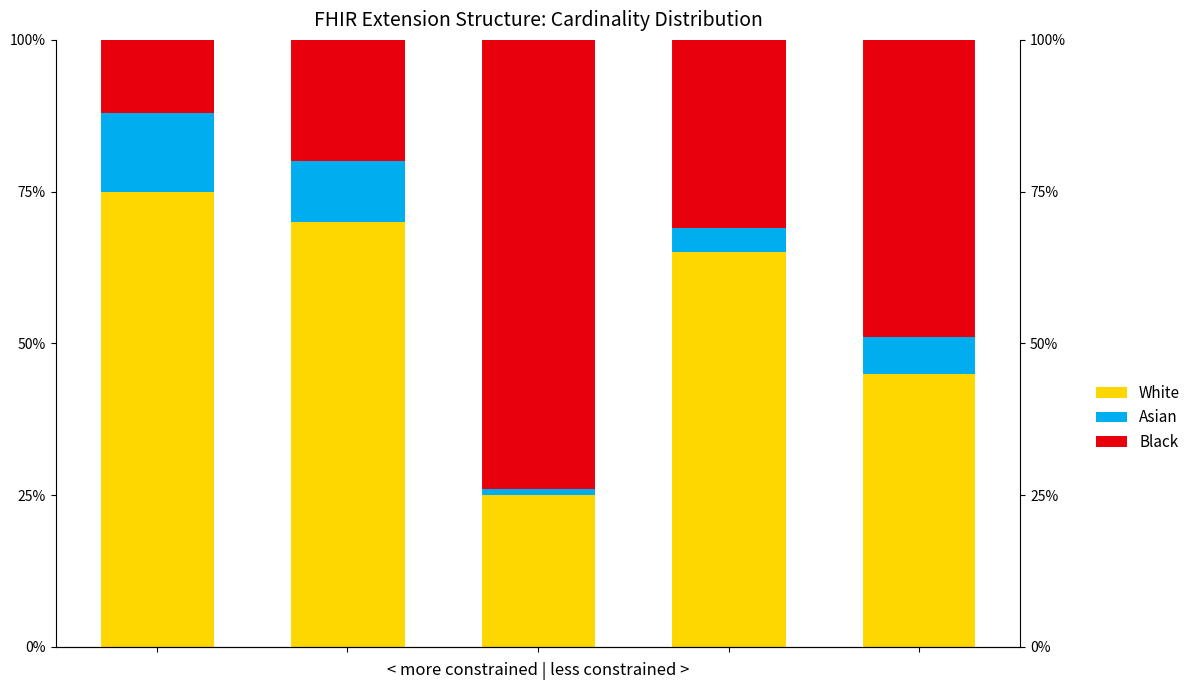

Is the value of Asian at 1 greater than the value of Black at 2?

No